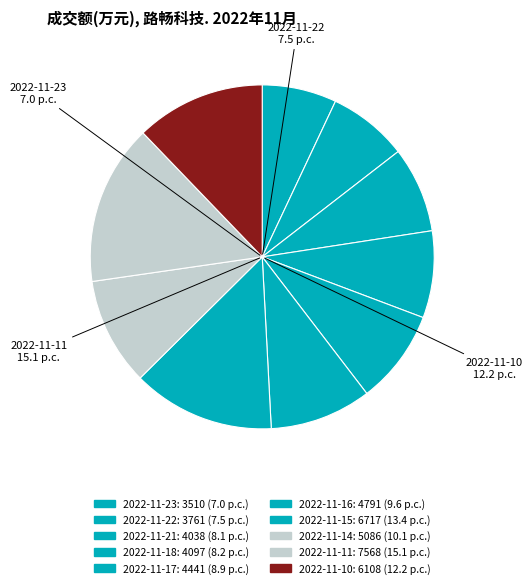

Is there a majority slice in this chart?

No